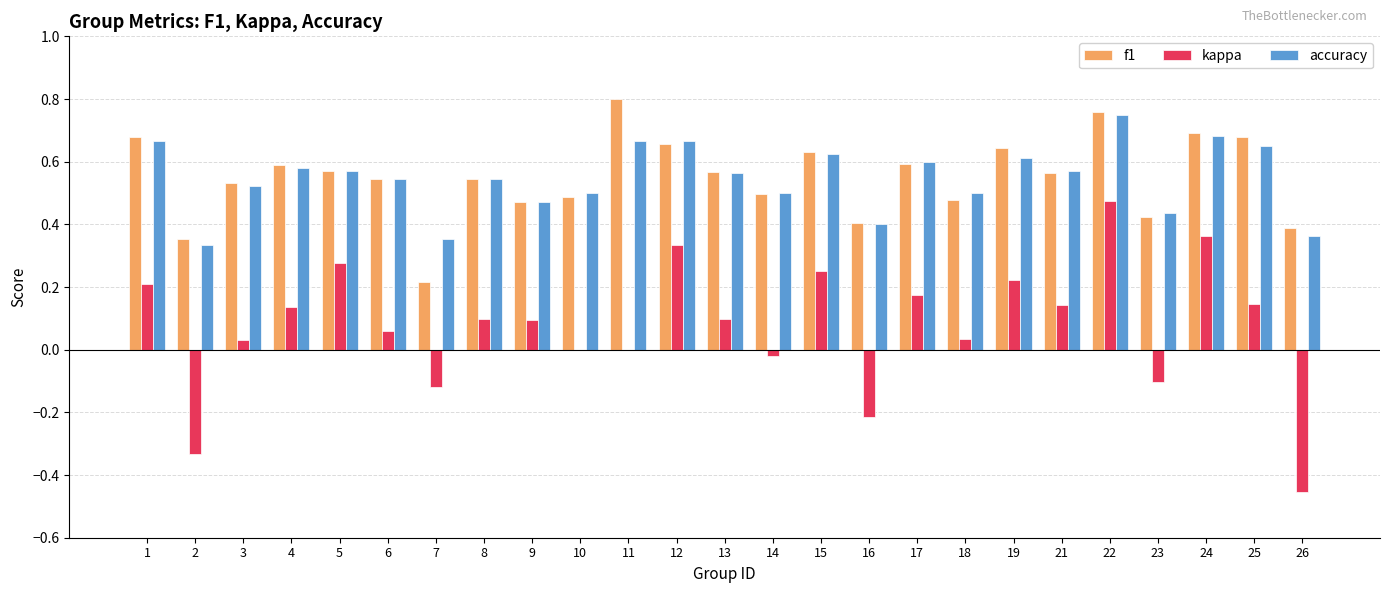

What is the sum of the f1 values at 19 and 9?

1.1